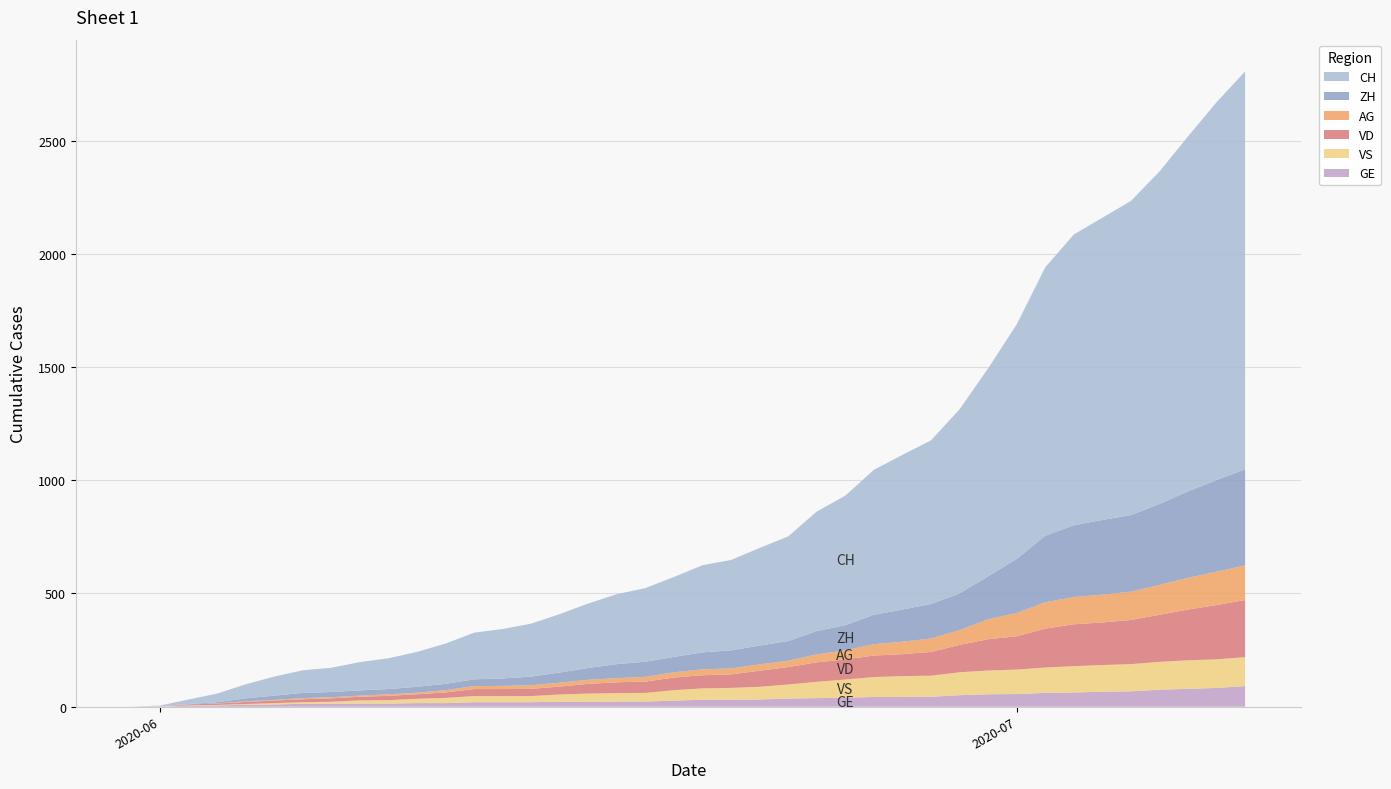

Reading right to left, list all the values displayed in this chart.

GE: 2020-07-09=91	2020-07-08=83	2020-07-07=79	2020-07-06=75	2020-07-05=68	2020-07-04=66	2020-07-03=63	2020-07-02=61	2020-07-01=56	2020-06-30=55	2020-06-29=51	2020-06-28=44	2020-06-27=43	2020-06-26=43	2020-06-25=40	2020-06-24=38	2020-06-23=36	2020-06-22=32	2020-06-21=31	2020-06-20=31	2020-06-19=27	2020-06-18=23	2020-06-17=23	2020-06-16=22	2020-06-15=22	2020-06-14=20	2020-06-13=20	2020-06-12=20	2020-06-11=16	2020-06-10=16	2020-06-09=14	2020-06-08=14	2020-06-07=13	2020-06-06=13	2020-06-05=10	2020-06-04=8	2020-06-03=6	2020-06-02=4	2020-06-01=1	2020-05-31=0
VS: 2020-07-09=128	2020-07-08=126	2020-07-07=126	2020-07-06=123	2020-07-05=120	2020-07-04=118	2020-07-03=116	2020-07-02=112	2020-07-01=108	2020-06-30=105	2020-06-29=101	2020-06-28=93	2020-06-27=92	2020-06-26=88	2020-06-25=80	2020-06-24=72	2020-06-23=62	2020-06-22=56	2020-06-21=52	2020-06-20=50	2020-06-19=46	2020-06-18=38	2020-06-17=37	2020-06-16=36	2020-06-15=32	2020-06-14=27	2020-06-13=27	2020-06-12=27	2020-06-11=23	2020-06-10=19	2020-06-09=15	2020-06-08=14	2020-06-07=9	2020-06-06=7	2020-06-05=6	2020-06-04=4	2020-06-03=2	2020-06-02=2	2020-06-01=1	2020-05-31=0
VD: 2020-07-09=252	2020-07-08=240	2020-07-07=224	2020-07-06=208	2020-07-05=195	2020-07-04=188	2020-07-03=185	2020-07-02=172	2020-07-01=147	2020-06-30=138	2020-06-29=121	2020-06-28=105	2020-06-27=97	2020-06-26=95	2020-06-25=89	2020-06-24=86	2020-06-23=77	2020-06-22=71	2020-06-21=60	2020-06-20=58	2020-06-19=56	2020-06-18=50	2020-06-17=48	2020-06-16=43	2020-06-15=35	2020-06-14=32	2020-06-13=31	2020-06-12=31	2020-06-11=24	2020-06-10=20	2020-06-09=19	2020-06-08=16	2020-06-07=15	2020-06-06=13	2020-06-05=11	2020-06-04=9	2020-06-03=6	2020-06-02=4	2020-06-01=0	2020-05-31=0
AG: 2020-07-09=153	2020-07-08=147	2020-07-07=140	2020-07-06=132	2020-07-05=125	2020-07-04=123	2020-07-03=120	2020-07-02=116	2020-07-01=103	2020-06-30=88	2020-06-29=65	2020-06-28=59	2020-06-27=55	2020-06-26=50	2020-06-25=40	2020-06-24=35	2020-06-23=28	2020-06-22=28	2020-06-21=26	2020-06-20=26	2020-06-19=23	2020-06-18=21	2020-06-17=18	2020-06-16=18	2020-06-15=17	2020-06-14=16	2020-06-13=14	2020-06-12=13	2020-06-11=10	2020-06-10=7	2020-06-09=7	2020-06-08=5	2020-06-07=5	2020-06-06=5	2020-06-05=3	2020-06-04=3	2020-06-03=1	2020-06-02=0	2020-06-01=0	2020-05-31=0
ZH: 2020-07-09=424	2020-07-08=405	2020-07-07=382	2020-07-06=357	2020-07-05=338	2020-07-04=330	2020-07-03=317	2020-07-02=294	2020-07-01=238	2020-06-30=190	2020-06-29=162	2020-06-28=153	2020-06-27=142	2020-06-26=130	2020-06-25=111	2020-06-24=103	2020-06-23=87	2020-06-22=83	2020-06-21=80	2020-06-20=75	2020-06-19=68	2020-06-18=67	2020-06-17=62	2020-06-16=52	2020-06-15=45	2020-06-14=38	2020-06-13=33	2020-06-12=30	2020-06-11=28	2020-06-10=26	2020-06-09=23	2020-06-08=23	2020-06-07=23	2020-06-06=23	2020-06-05=19	2020-06-04=13	2020-06-03=5	2020-06-02=2	2020-06-01=0	2020-05-31=0
CH: 2020-07-09=1757	2020-07-08=1668	2020-07-07=1567	2020-07-06=1468	2020-07-05=1387	2020-07-04=1334	2020-07-03=1284	2020-07-02=1185	2020-07-01=1036	2020-06-30=918	2020-06-29=813	2020-06-28=722	2020-06-27=683	2020-06-26=640	2020-06-25=572	2020-06-24=528	2020-06-23=462	2020-06-22=431	2020-06-21=399	2020-06-20=385	2020-06-19=353	2020-06-18=325	2020-06-17=309	2020-06-16=285	2020-06-15=258	2020-06-14=234	2020-06-13=218	2020-06-12=206	2020-06-11=178	2020-06-10=154	2020-06-09=136	2020-06-08=125	2020-06-07=107	2020-06-06=100	2020-06-05=84	2020-06-04=62	2020-06-03=38	2020-06-02=20	2020-06-01=3	2020-05-31=0